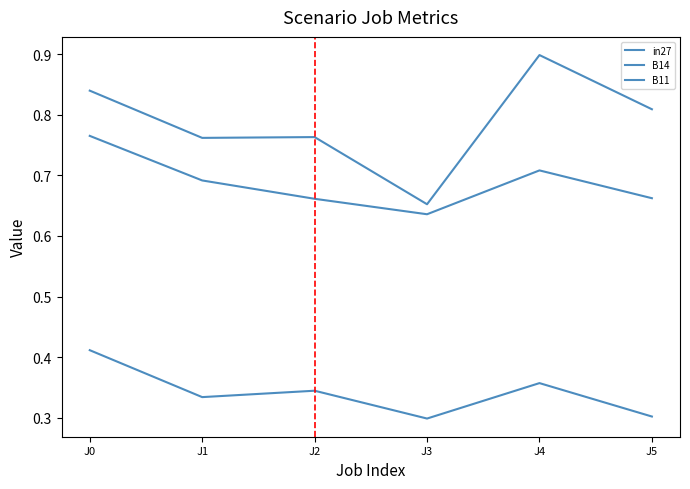

Reading right to left, what are all the values shown in this chart?

in27: J5=0.3	J4=0.4	J3=0.3	J2=0.3	J1=0.3	J0=0.4
B14: J5=0.8	J4=0.9	J3=0.7	J2=0.8	J1=0.8	J0=0.8
B11: J5=0.7	J4=0.7	J3=0.6	J2=0.7	J1=0.7	J0=0.8